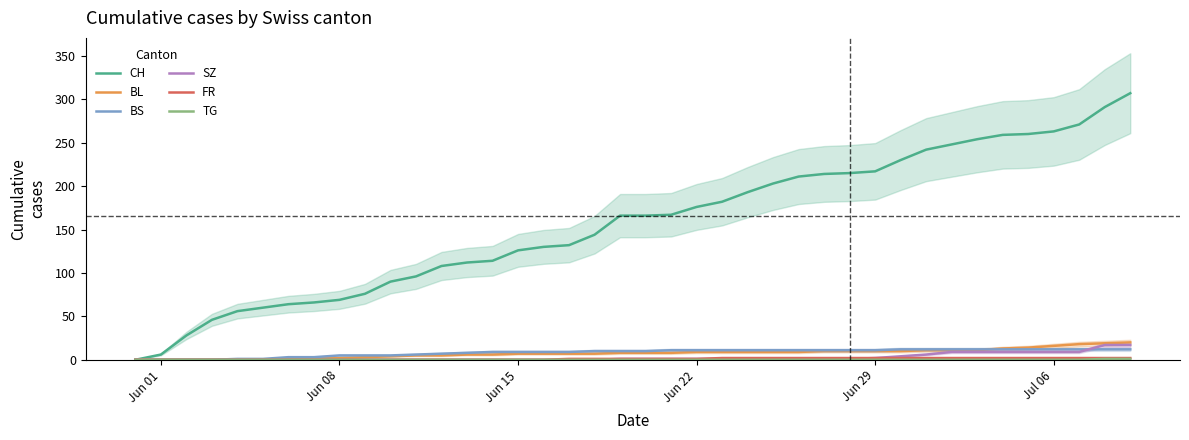

Does the chart display data point markers on the line(s)?

No